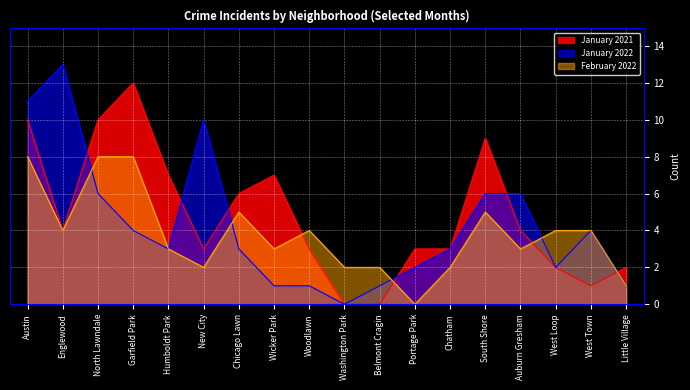

List the series in order of their overall mean, highest first.

January 2021, January 2022, February 2022